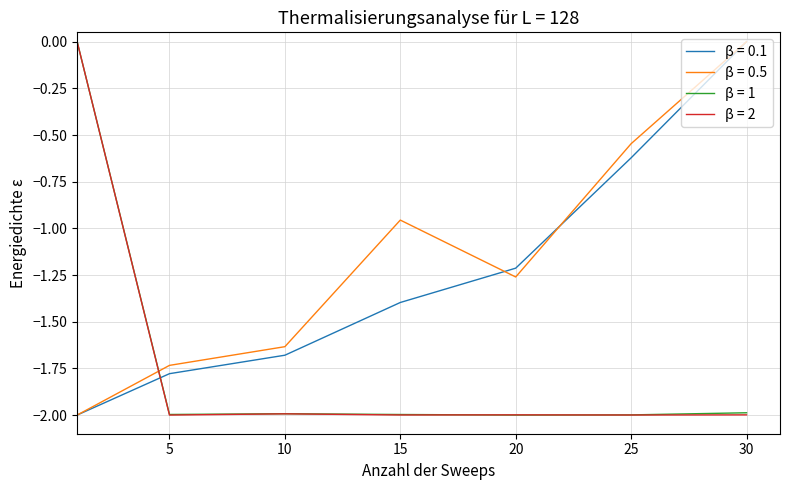

How many lines are shown in the chart?

4